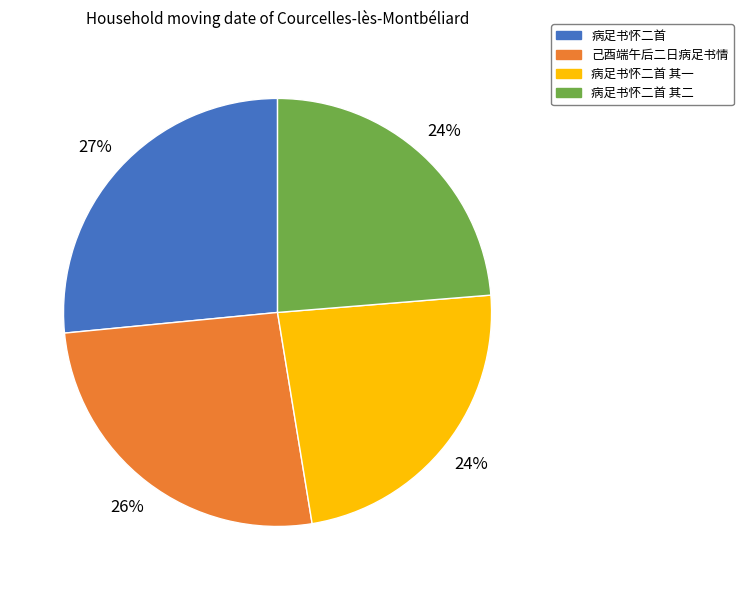

Combined, do 己酉端午后二日病足书情 and 病足书怀二首 其一 account for over 50%?

No